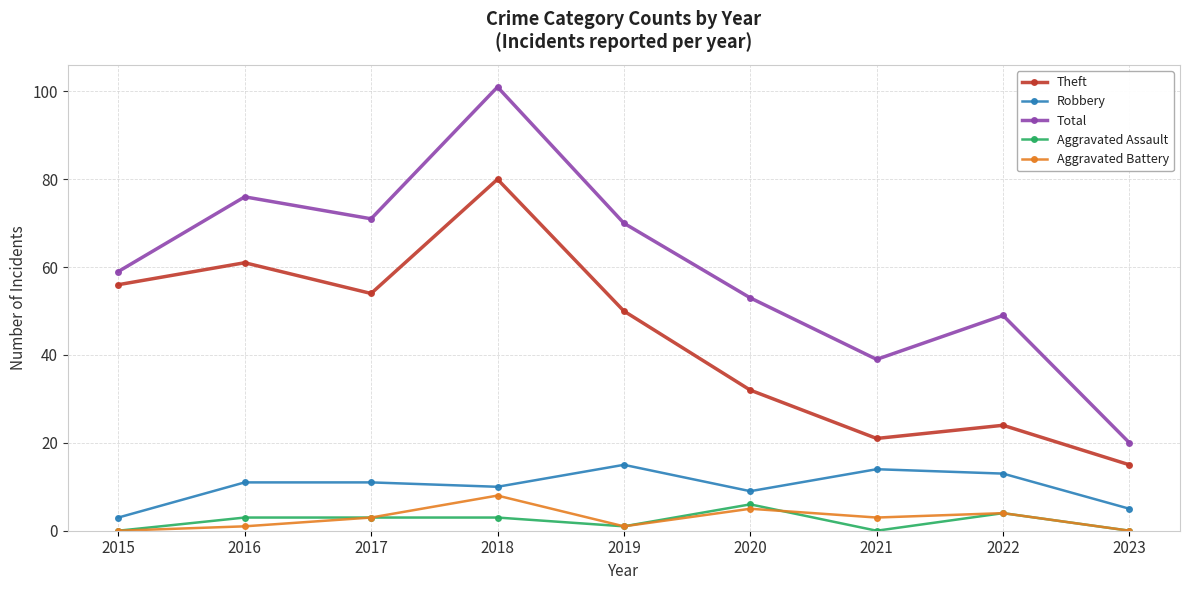

The value of Total at 2016 is 40. True or false?

False